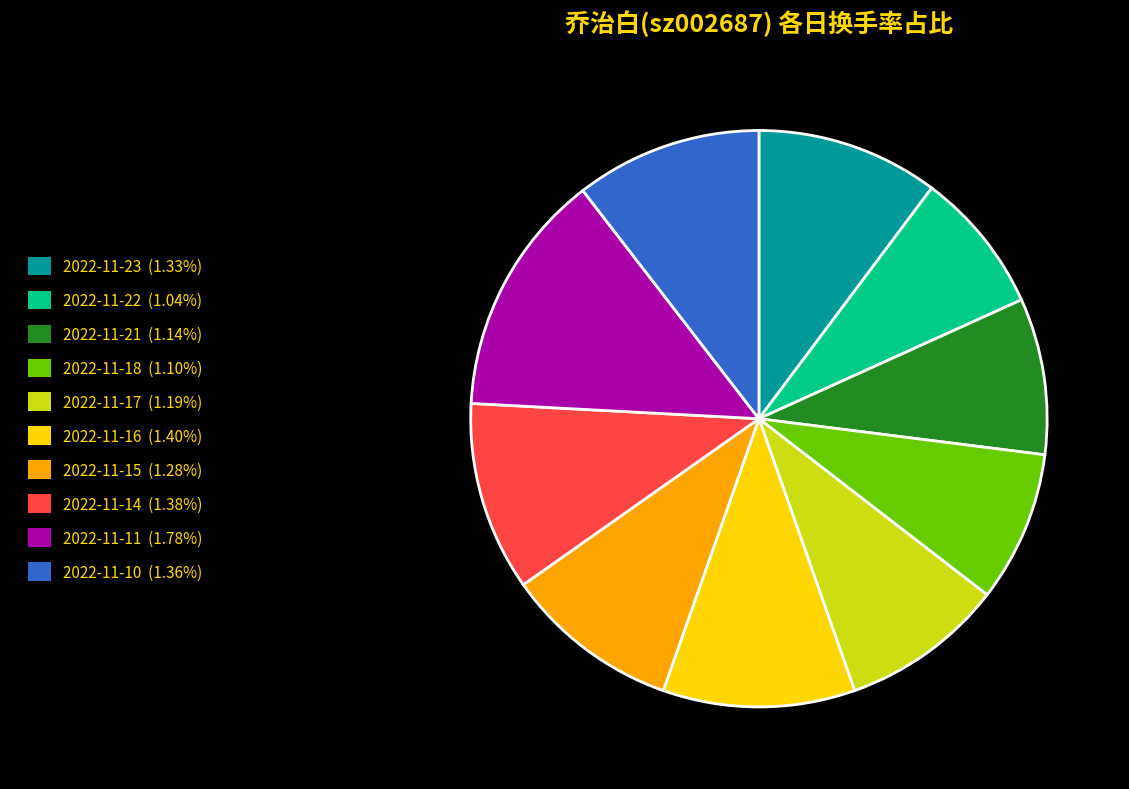

Between 2022-11-23 and 2022-11-18, which is larger?

2022-11-23